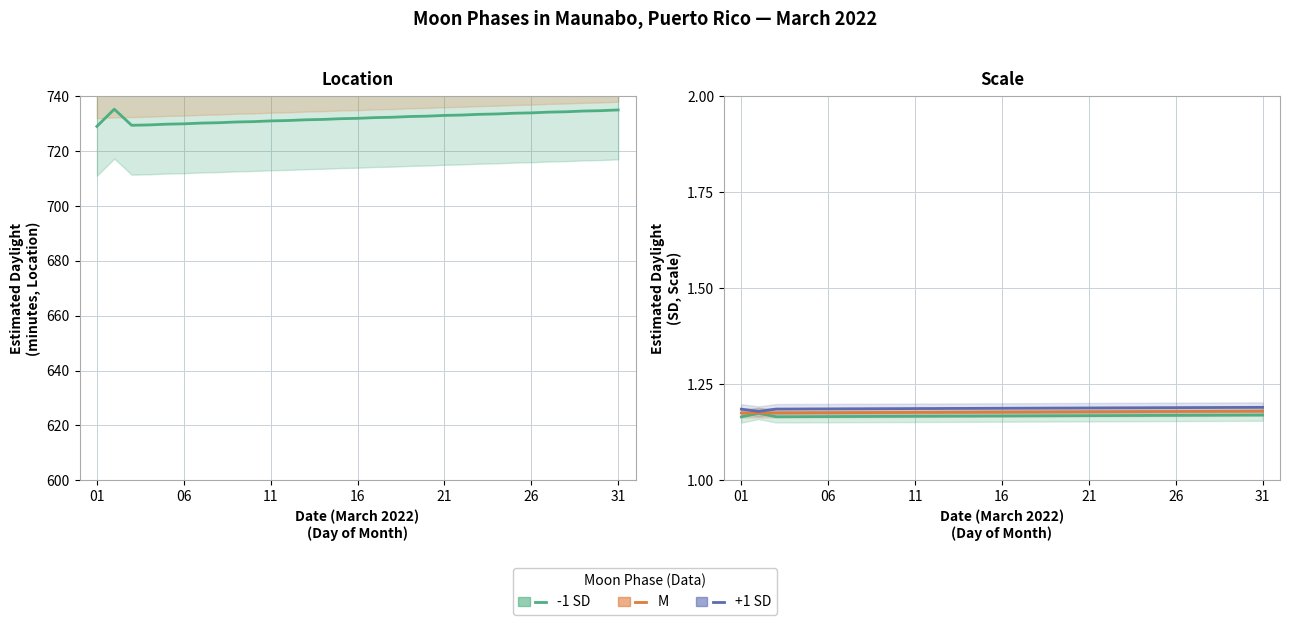

Reading left to right, list all the values displayed in this chart.

-1 SD: 1.2	1.2	1.2	1.2	1.2	1.2	1.2	1.2	1.2	1.2	1.2	1.2	1.2	1.2	1.2	1.2	1.2	1.2	1.2	1.2	1.2	1.2	1.2	1.2	1.2	1.2	1.2	1.2	1.2	1.2	1.2
M: 1.2	1.2	1.2	1.2	1.2	1.2	1.2	1.2	1.2	1.2	1.2	1.2	1.2	1.2	1.2	1.2	1.2	1.2	1.2	1.2	1.2	1.2	1.2	1.2	1.2	1.2	1.2	1.2	1.2	1.2	1.2
+1 SD: 1.2	1.2	1.2	1.2	1.2	1.2	1.2	1.2	1.2	1.2	1.2	1.2	1.2	1.2	1.2	1.2	1.2	1.2	1.2	1.2	1.2	1.2	1.2	1.2	1.2	1.2	1.2	1.2	1.2	1.2	1.2